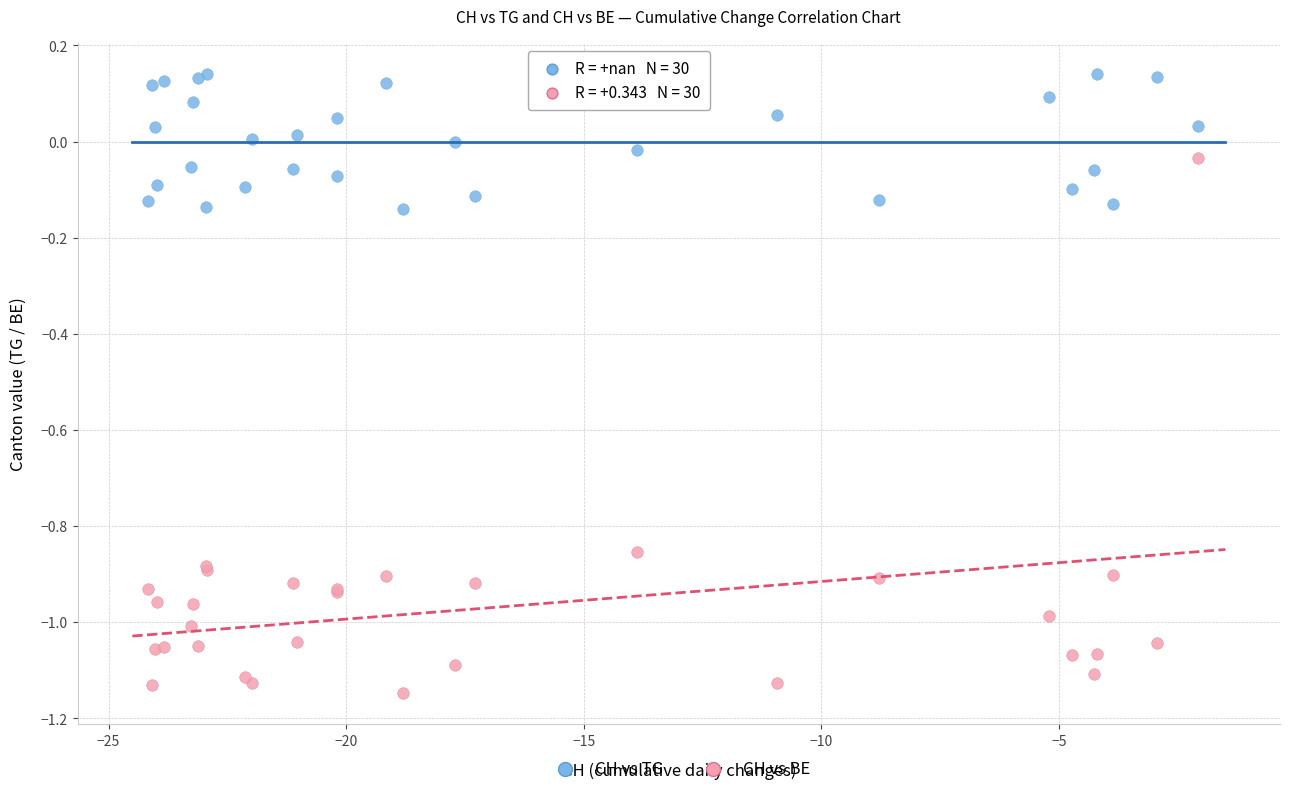

Which series contains the highest Y value?

CH vs TG